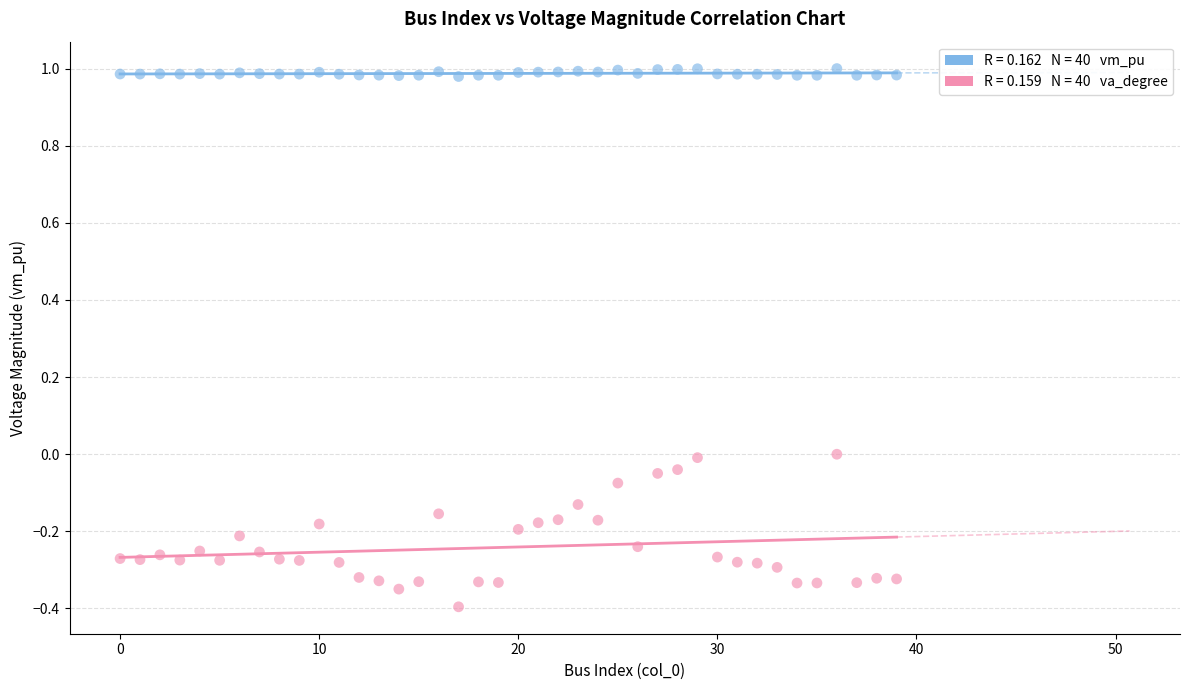

Across all data points, what is the range of Y values (max minus min)?

1.4